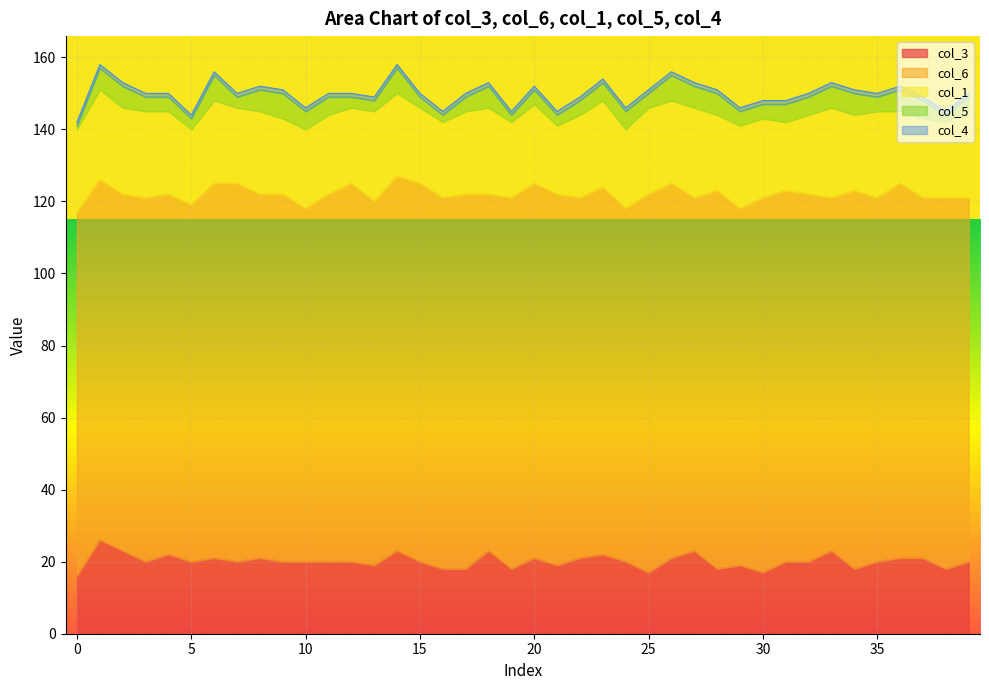

What is the minimum value for col_5?

1